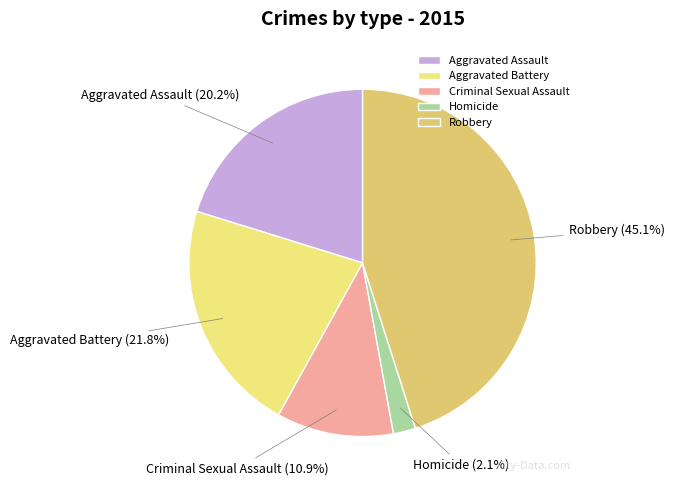

Rank the categories by value from highest to lowest.

Robbery, Aggravated Battery, Aggravated Assault, Criminal Sexual Assault, Homicide